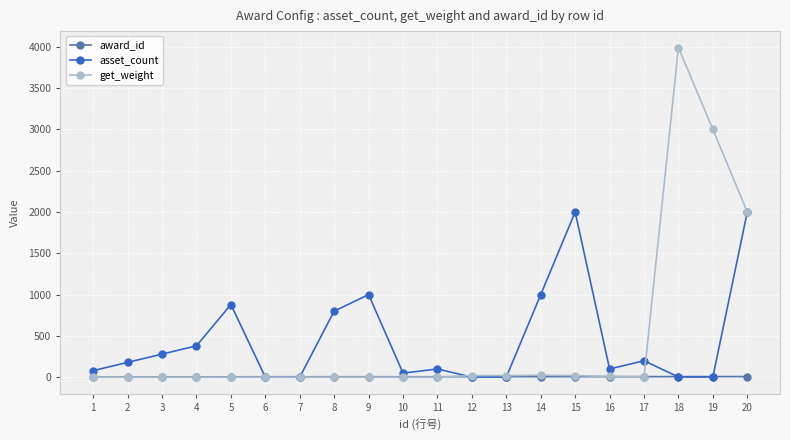

Rank the series by their maximum value, from lowest to highest.

award_id, asset_count, get_weight